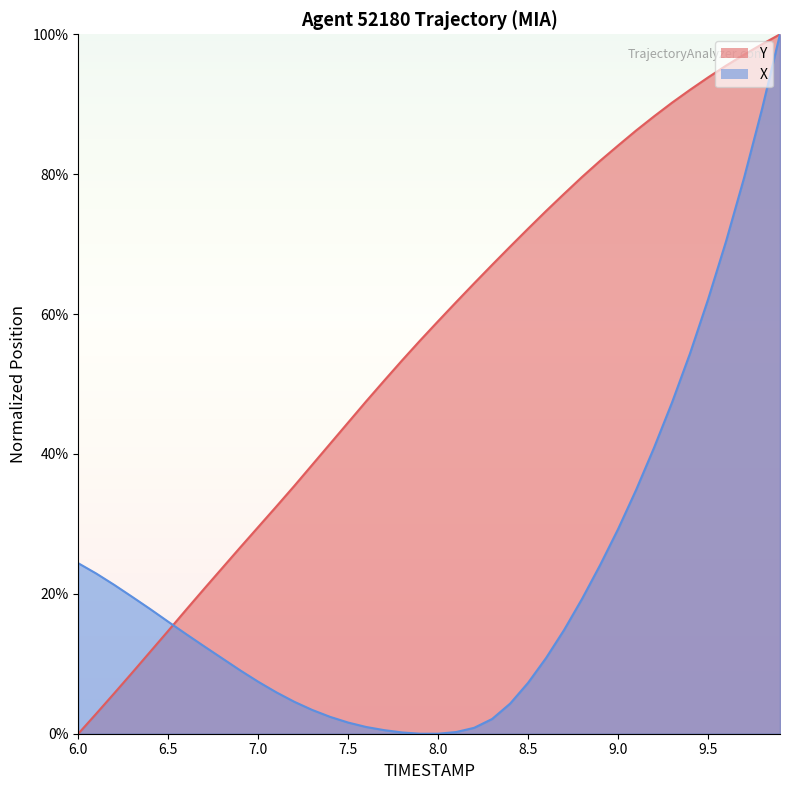

At how many categories does at least one series exceed 61?

19